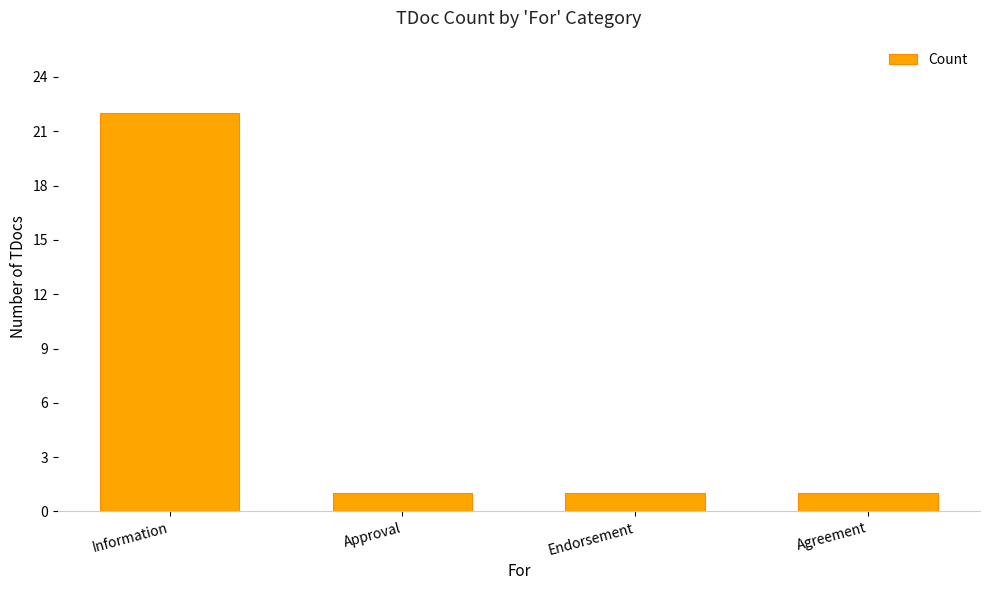

Is it true that the value at Endorsement is 2?

False